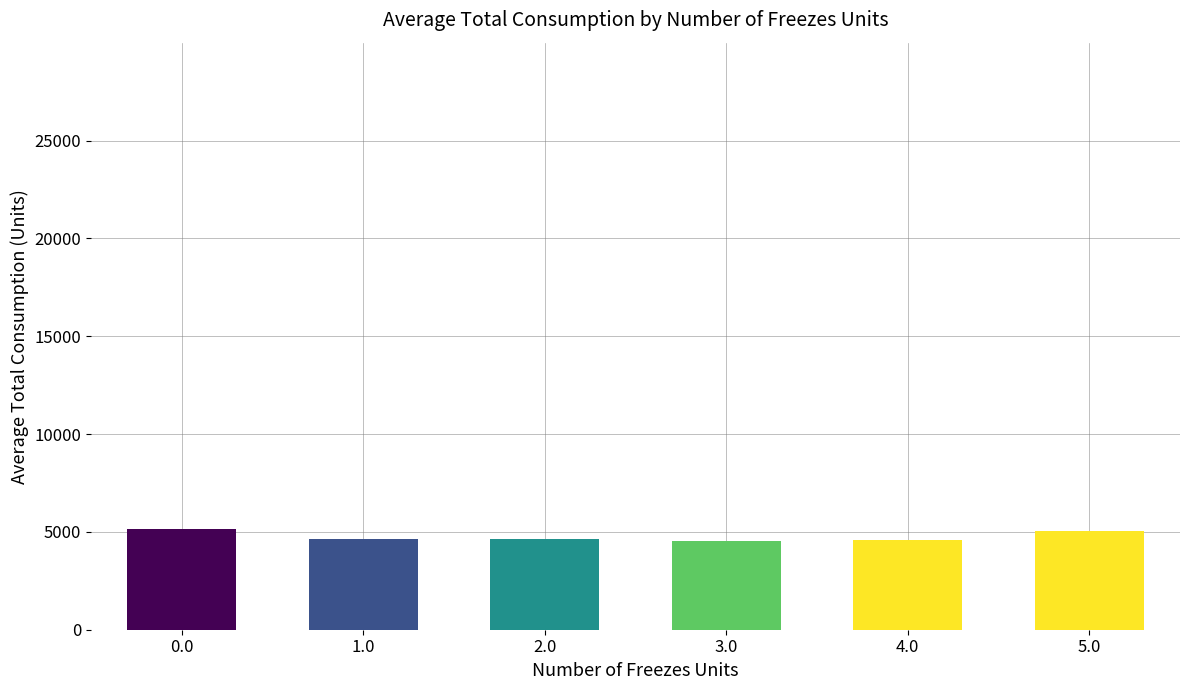

How many values exceed 4637?

3